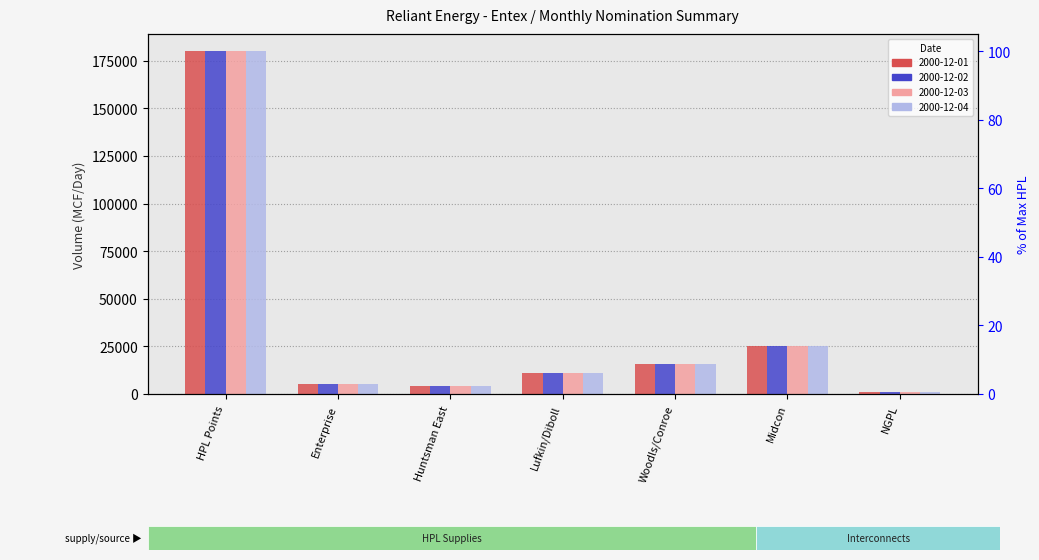

Between HPL Points and Lufkin/Diboll, which is larger?

HPL Points